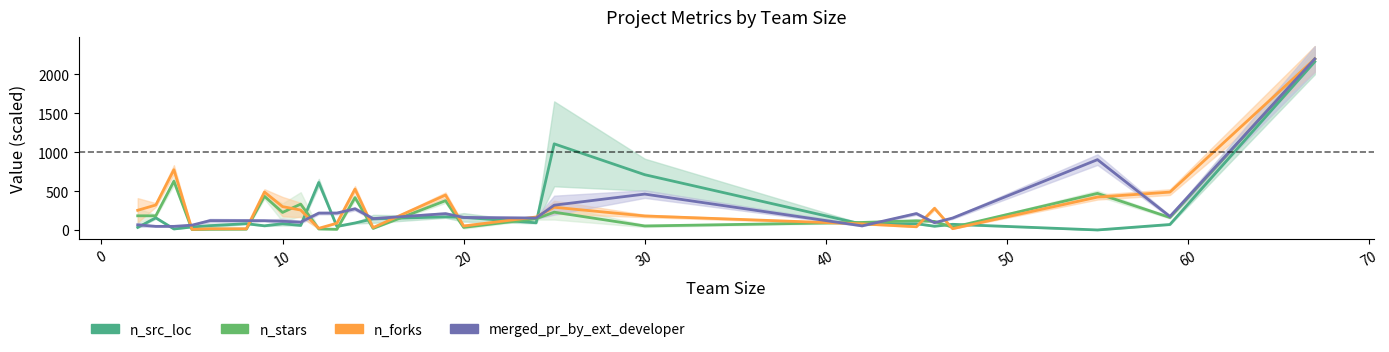

Reading left to right, extract all data points from this chart.

n_src_loc: 33.3	156.1	12.8	38.6	55.2	80.9	53.4	80.0	58.5	610.9	45.4	89.7	143.1	168.7	162.1	92.3	1107.7	710.7	75.5	80.8	48.2	72.7	0.0	70.1	2164.4
n_stars: 182.1	182.0	627.2	4.9	9.2	10.5	433.0	225.5	332.1	12.7	8.3	416.1	19.9	376.7	33.5	144.2	228.8	51.4	96.7	118.5	110.0	34.5	470.3	160.1	2200.0
n_forks: 252.9	321.0	775.3	7.5	15.2	15.2	487.9	300.4	256.0	21.2	87.0	526.1	30.7	448.9	50.6	166.7	292.0	180.1	78.6	41.1	278.5	16.3	422.7	486.8	2200.0
merged_pr_by_ext_developer: 66.0	46.3	46.3	61.8	120.4	119.9	119.6	111.8	100.7	216.9	217.2	272.2	146.0	209.7	161.1	153.5	318.8	461.5	52.5	211.0	93.5	153.5	904.4	173.7	2200.0